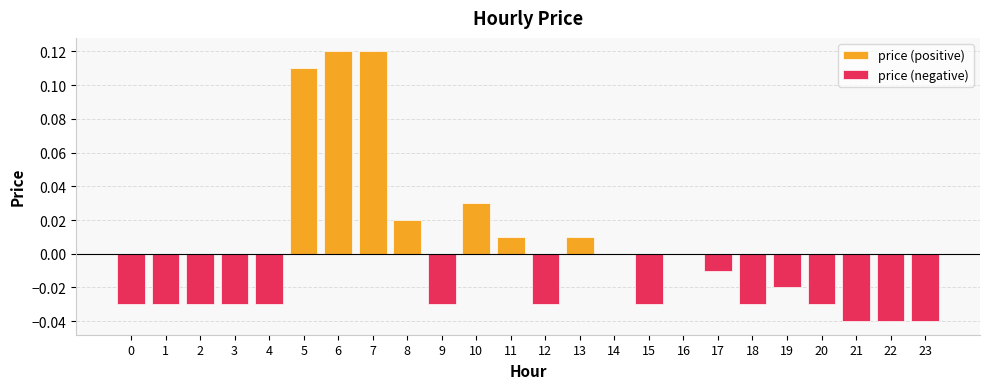

What are all the series names shown in the legend?

price (positive), price (negative)